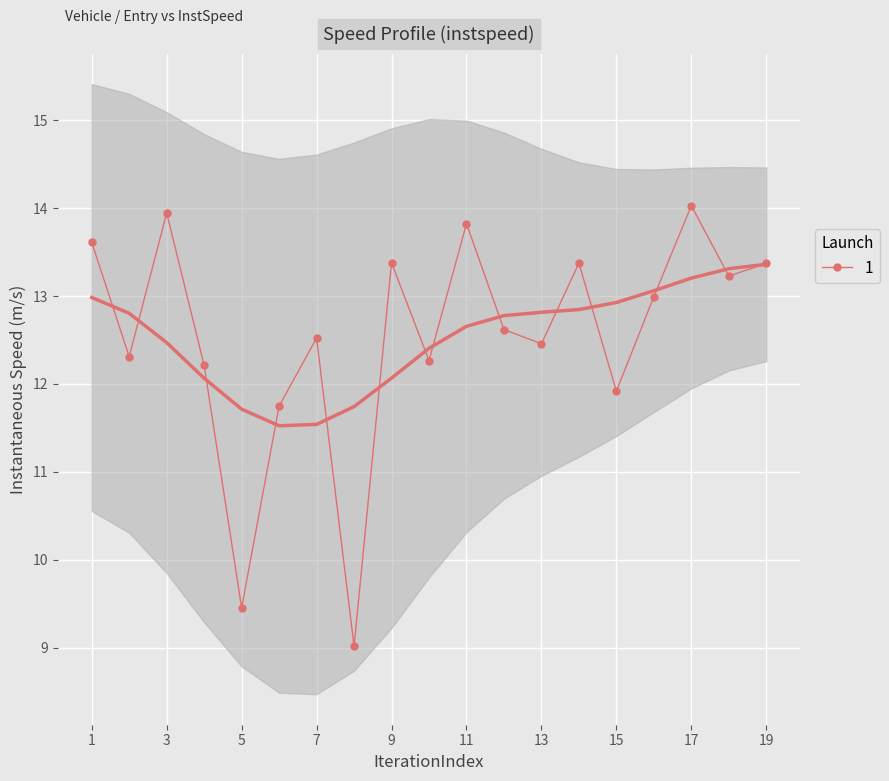

True or false: 1 has more than 2 points higher than both neighbors.

True